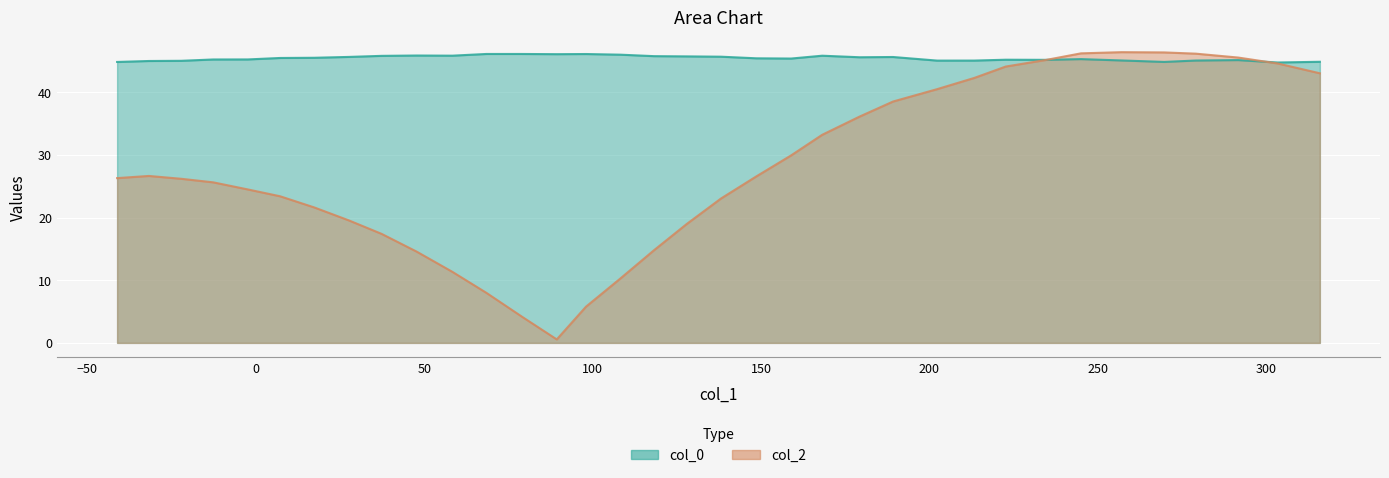

The value of col_2 at 30 is 6.0. True or false?

False